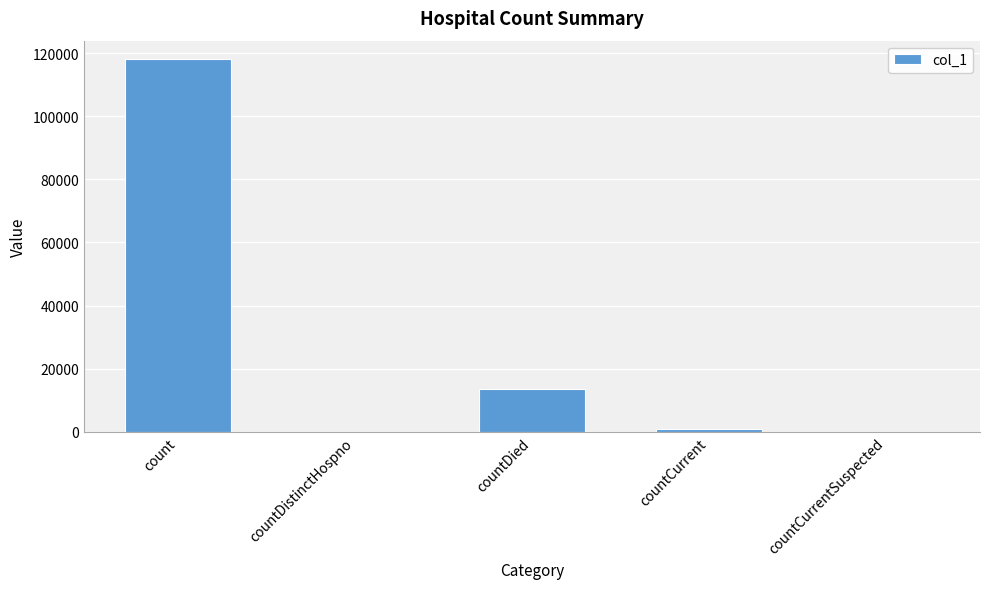

Is it true that the value at countDistinctHospno is 0?

True